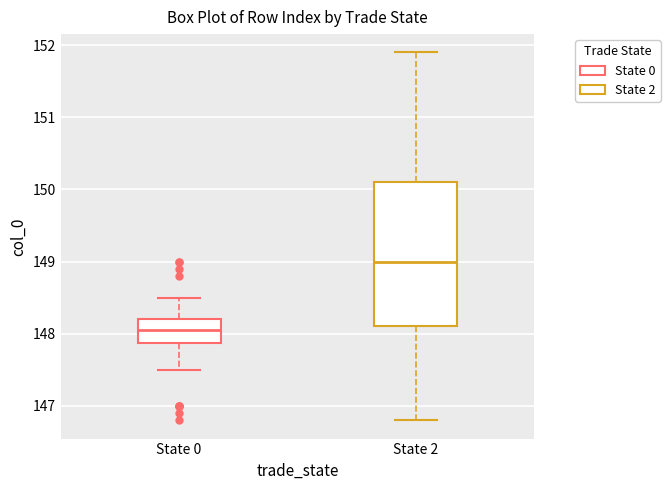

Which box has the lowest median line?

State 0